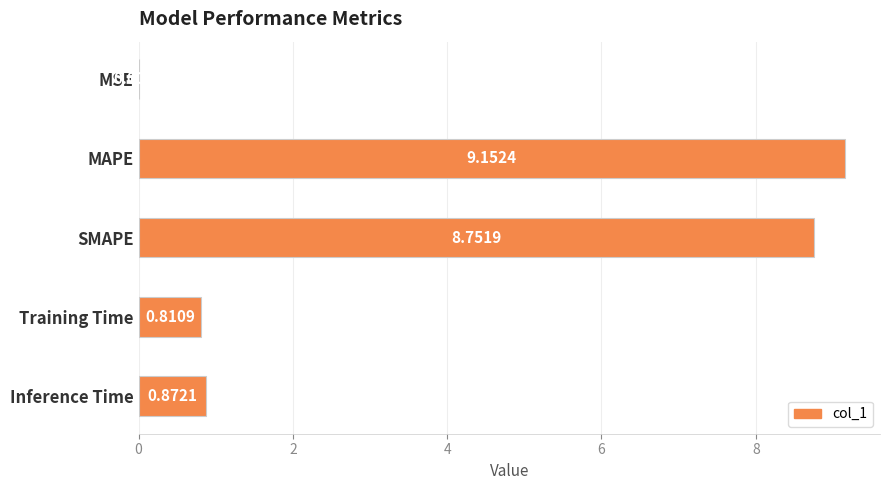

Which has a higher value, SMAPE or Training Time?

SMAPE